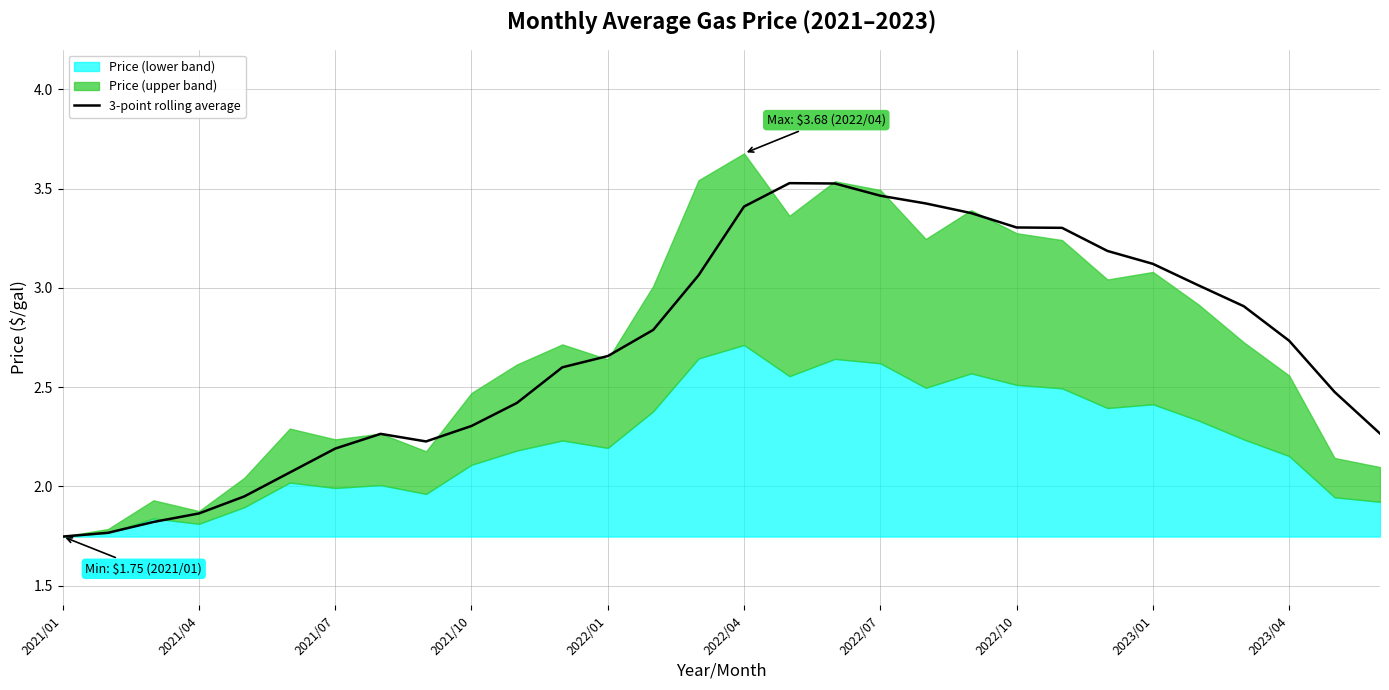

Is it true that 3-point rolling average equals 3.4 at 2022/04?

True